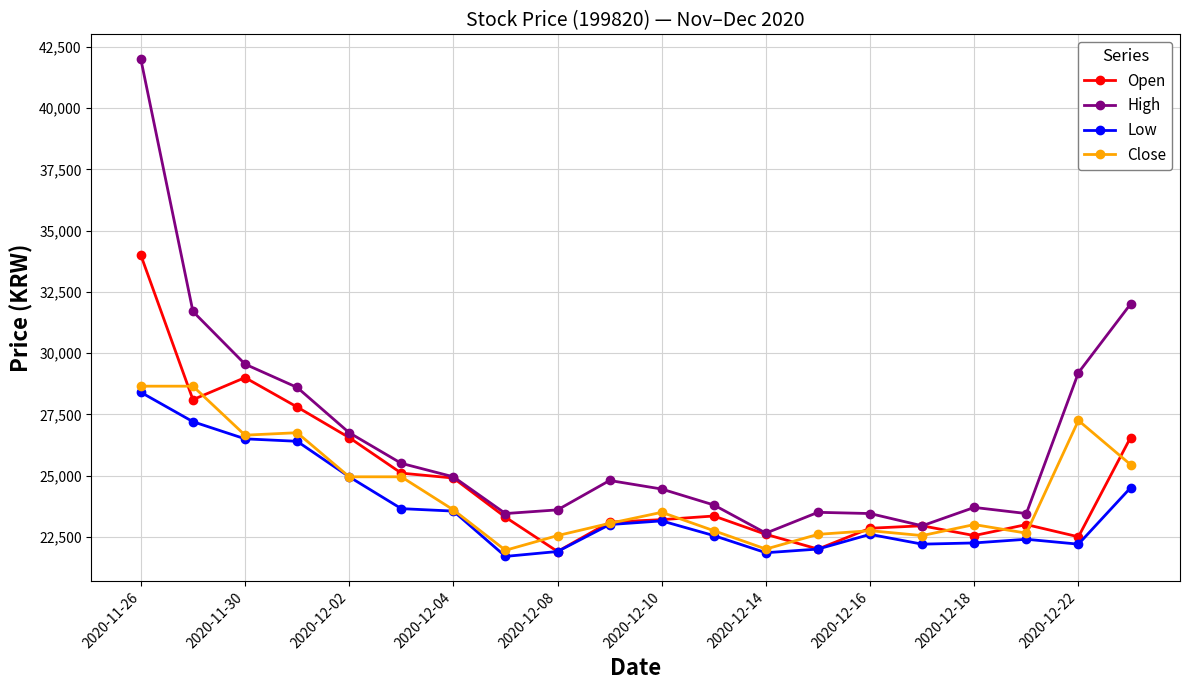

What is the sum of all High values?

530050